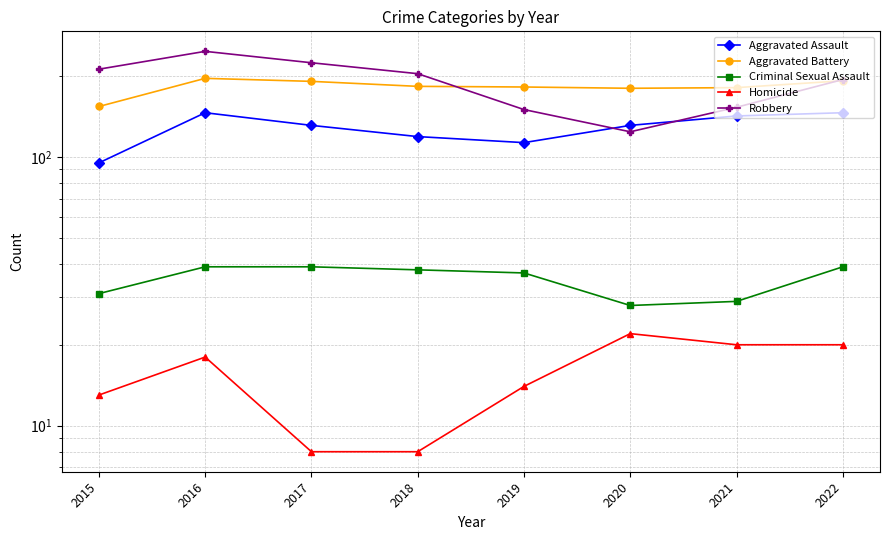

Between 2021 and 2019, which is larger?

2021